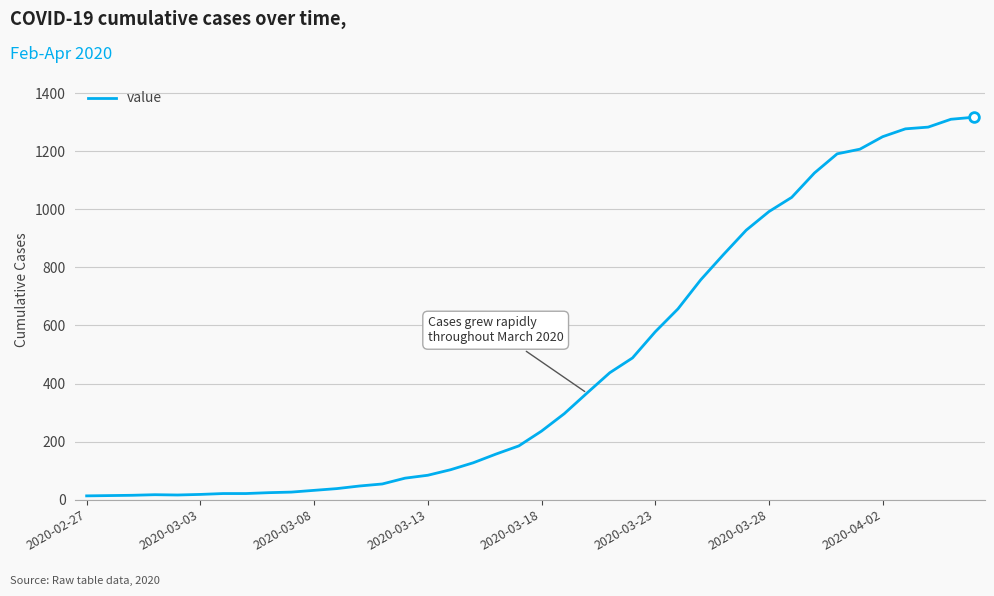

What is the difference between the maximum and minimum values?

1304